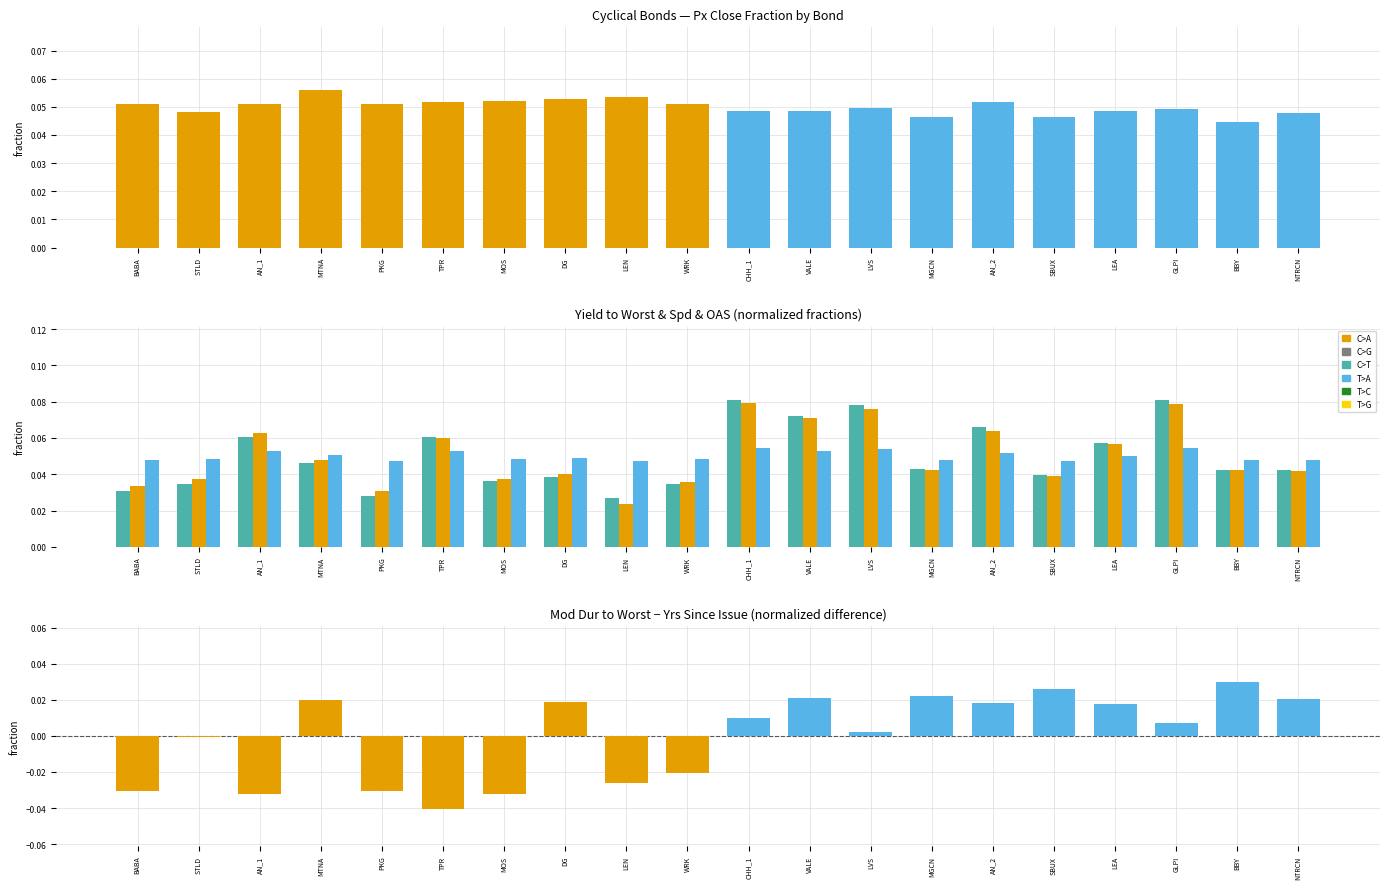

Which series has the largest range (max minus min)?

Mod Dur - Yrs Since Issue